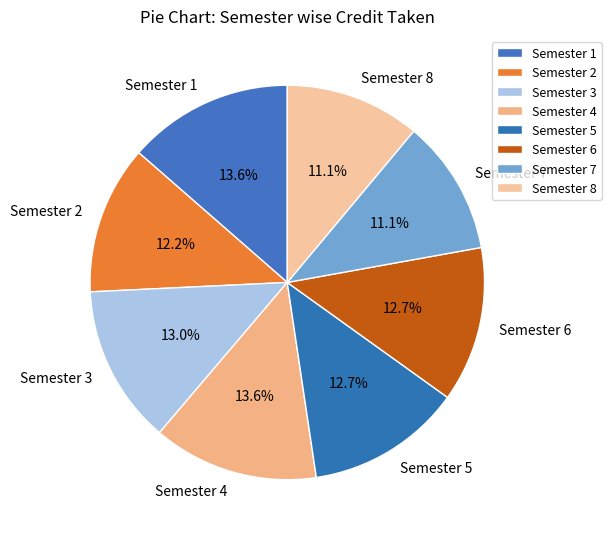

Is Semester 4 the majority of the pie?

No